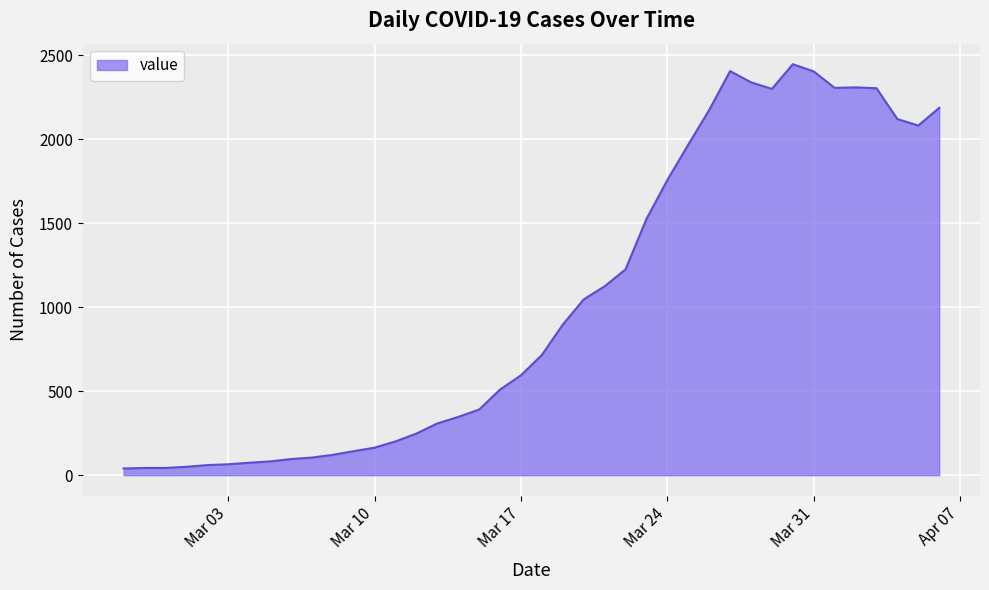

What is the maximum value shown in the chart?

2448